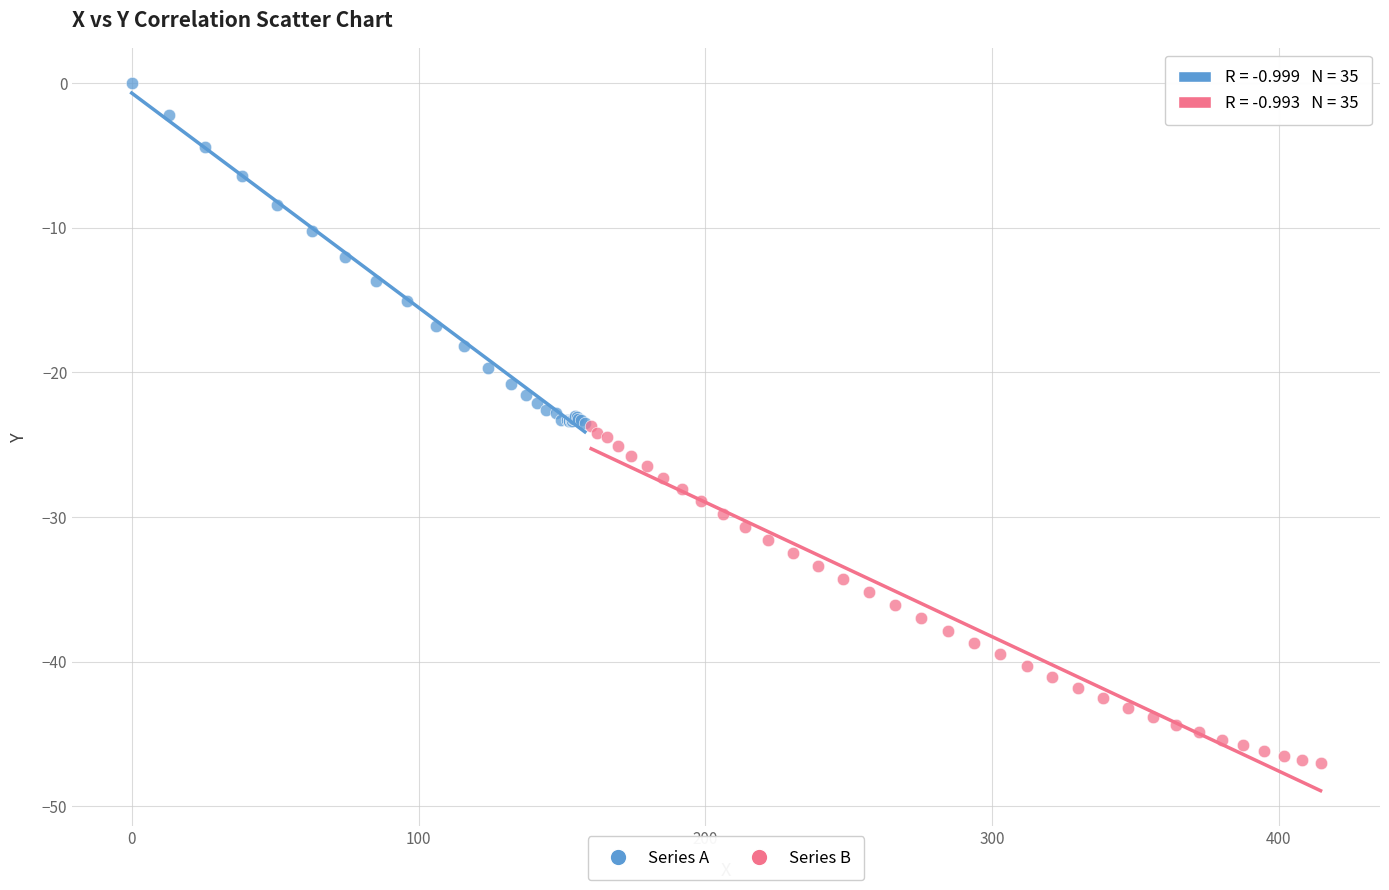

Which series contains the highest Y value?

Series A